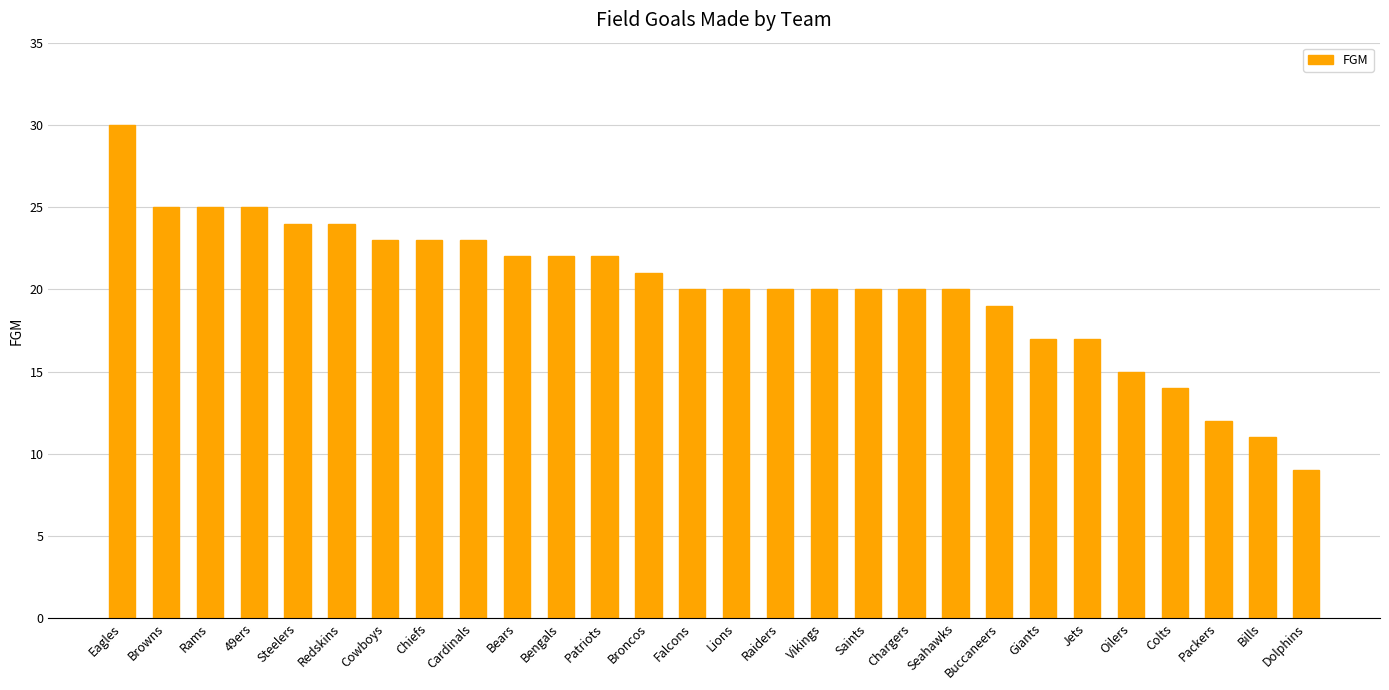

What is the label of the 12th bar from the left?

Patriots